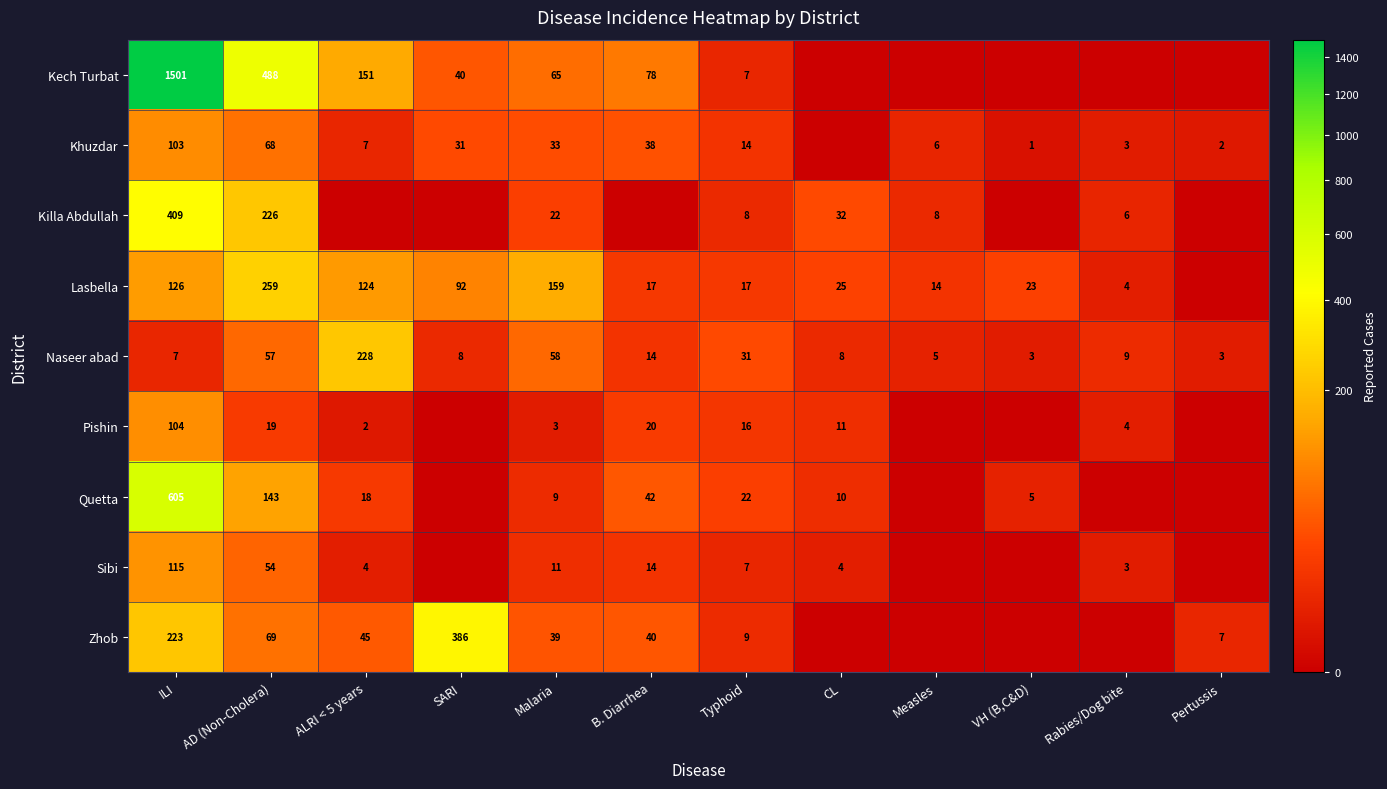

What is the spread (max minus min) of values at AD (Non-Cholera)?

469